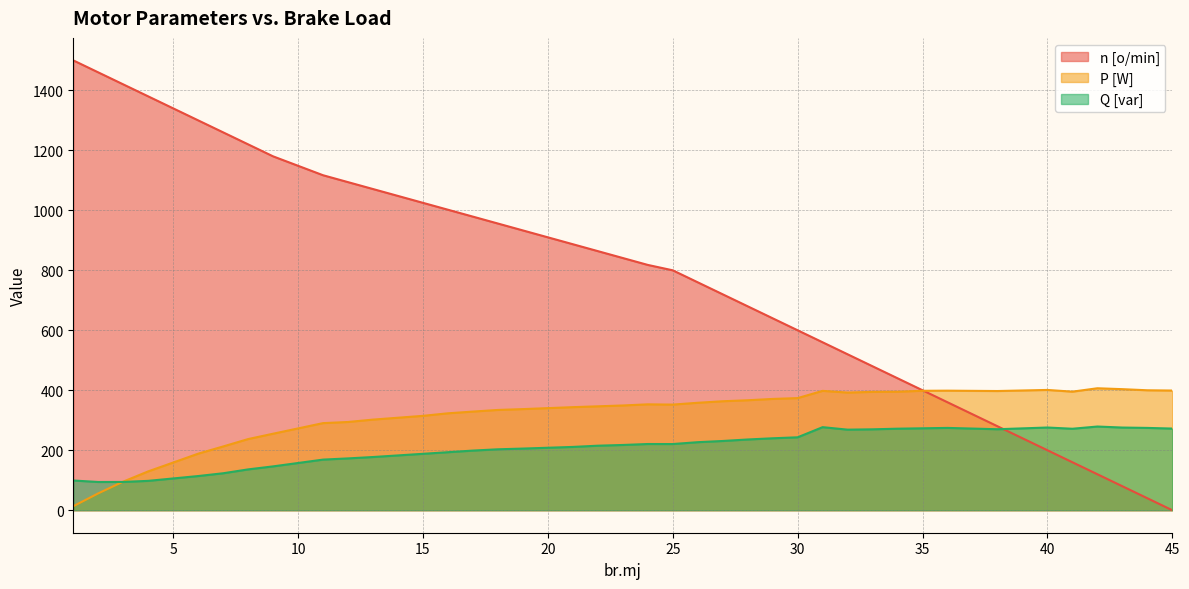

What are all the series names shown in the legend?

n [o/min], P [W], Q [var]